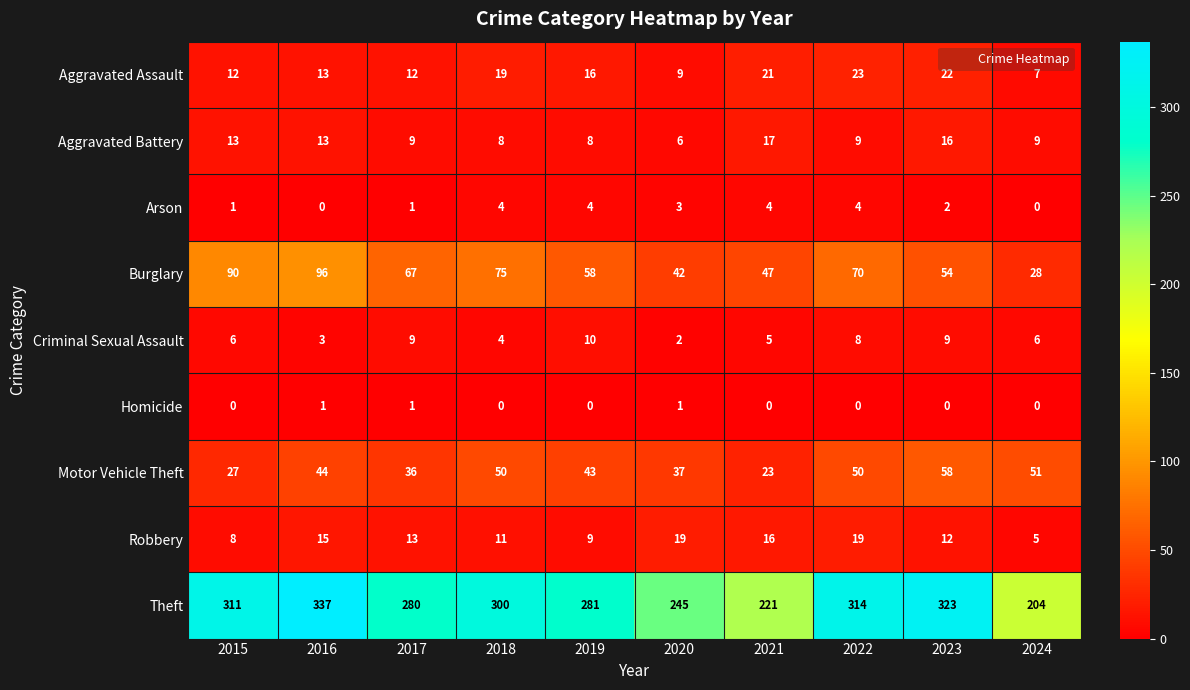

Which series has the largest total across all categories?

Theft